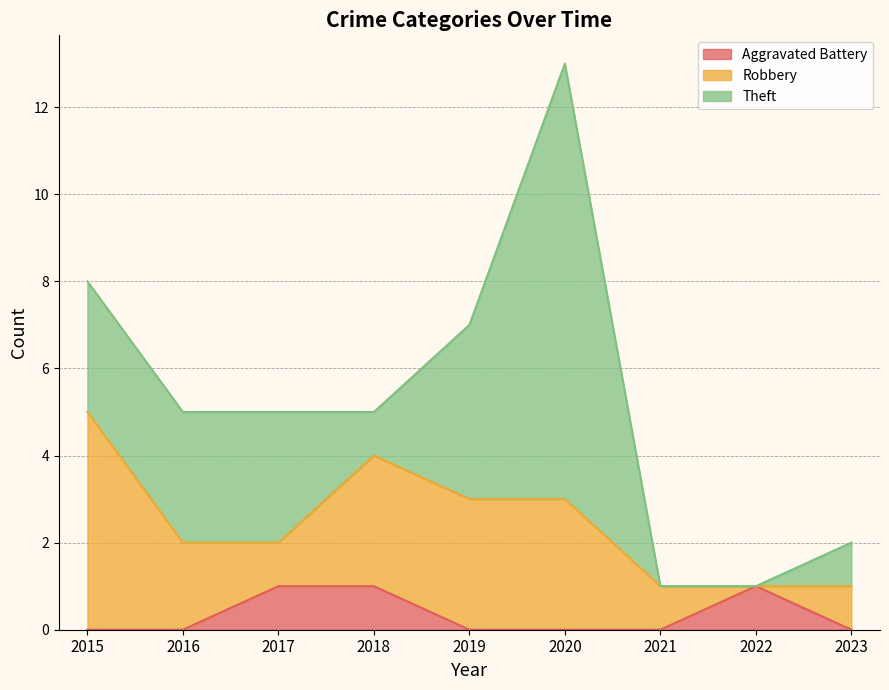

Count the Robbery values in the range 1 to 3.

7